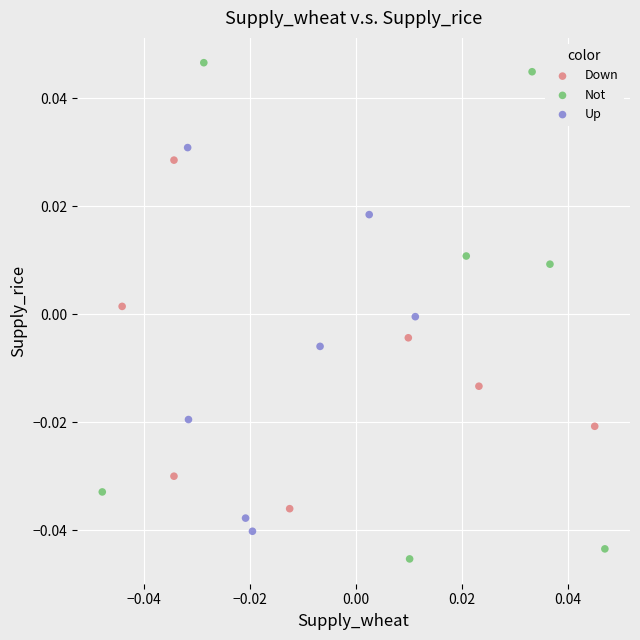

Which series has the widest spread of Y values?

Not